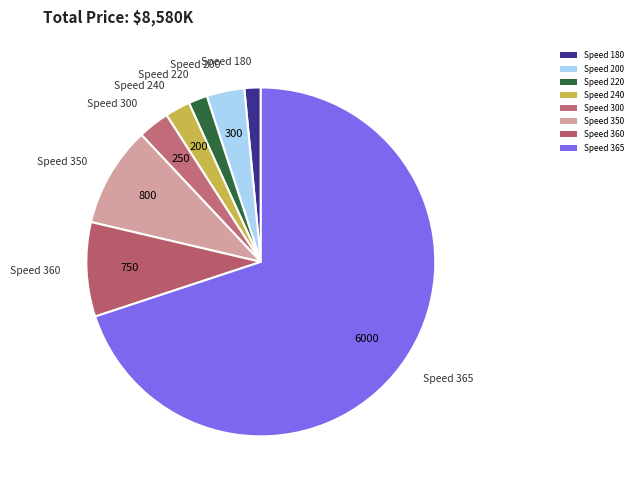

Is there any slice that represents more than half of the pie?

Yes